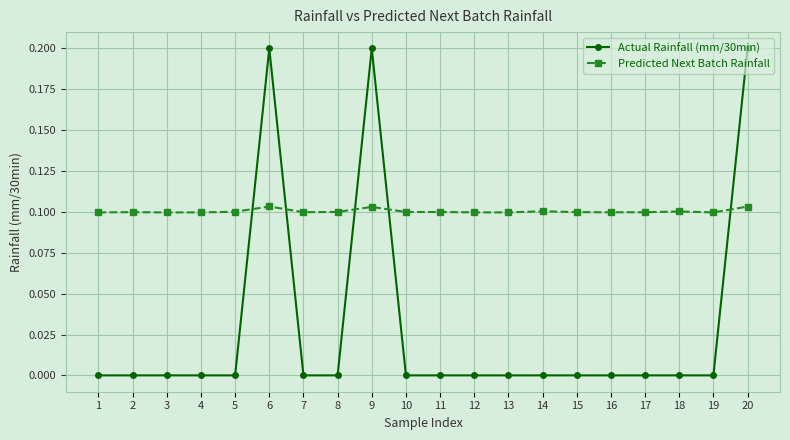

Between 9 and 11, which series saw the biggest shift?

Actual Rainfall (mm/30min)